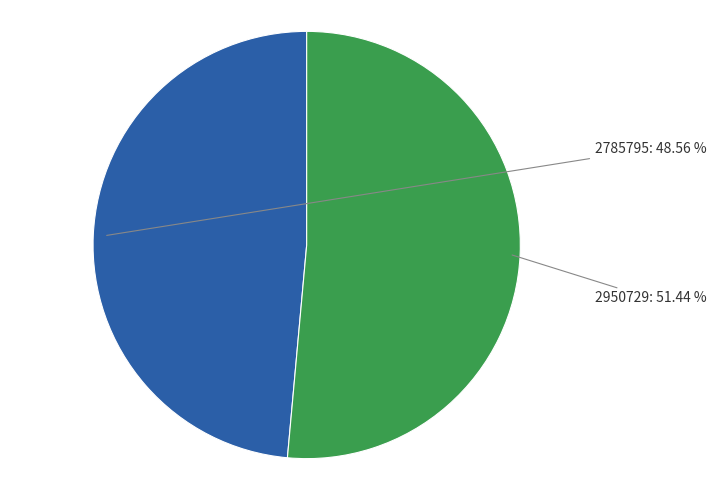

How many segments does this pie chart have?

2